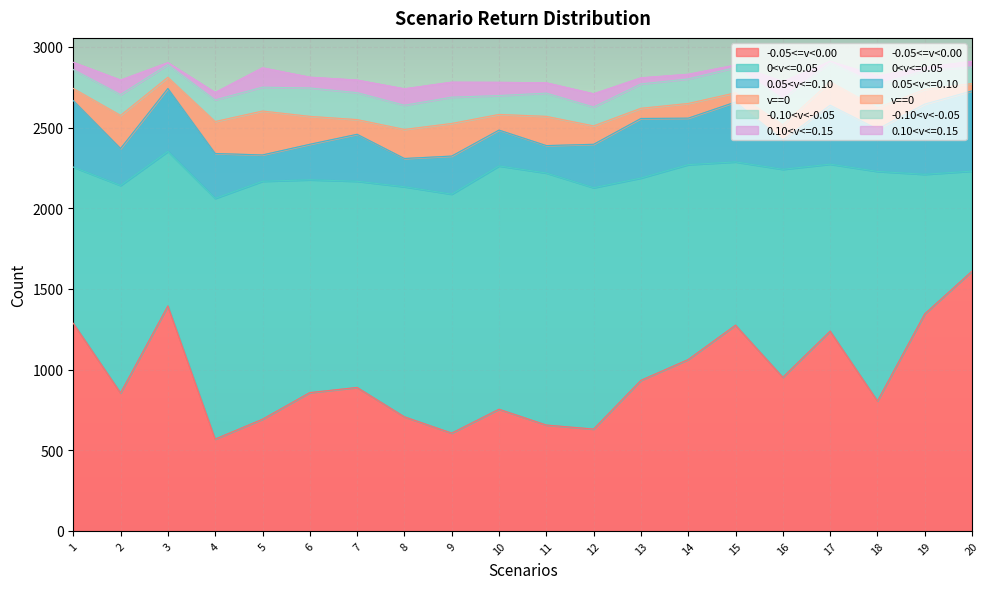

What is the difference between the maximum and minimum values in the -0.05<=v<0.00 series?

1041